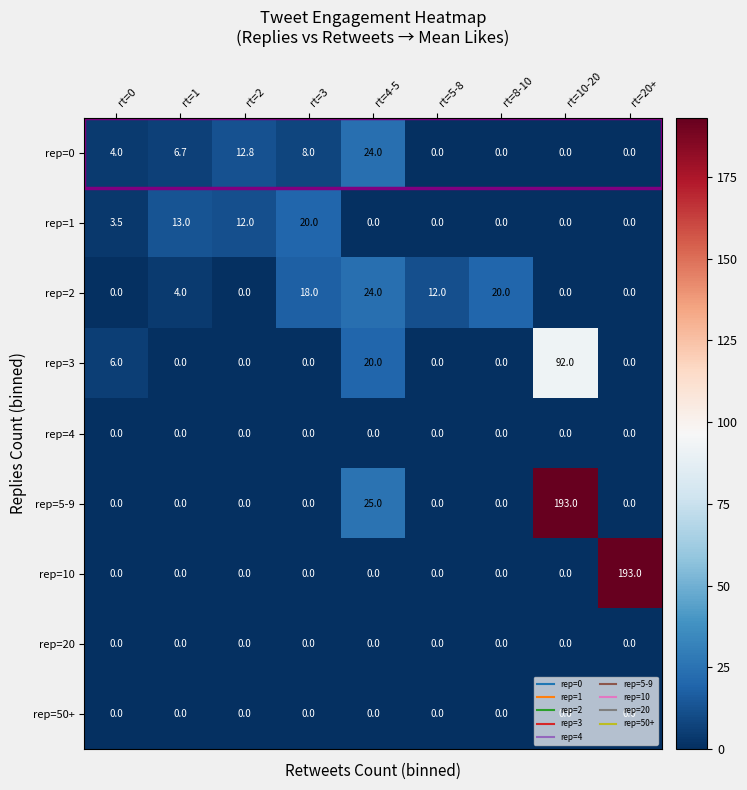

Is it true that rep=50+ equals 0.0 at rt=10-20?

True